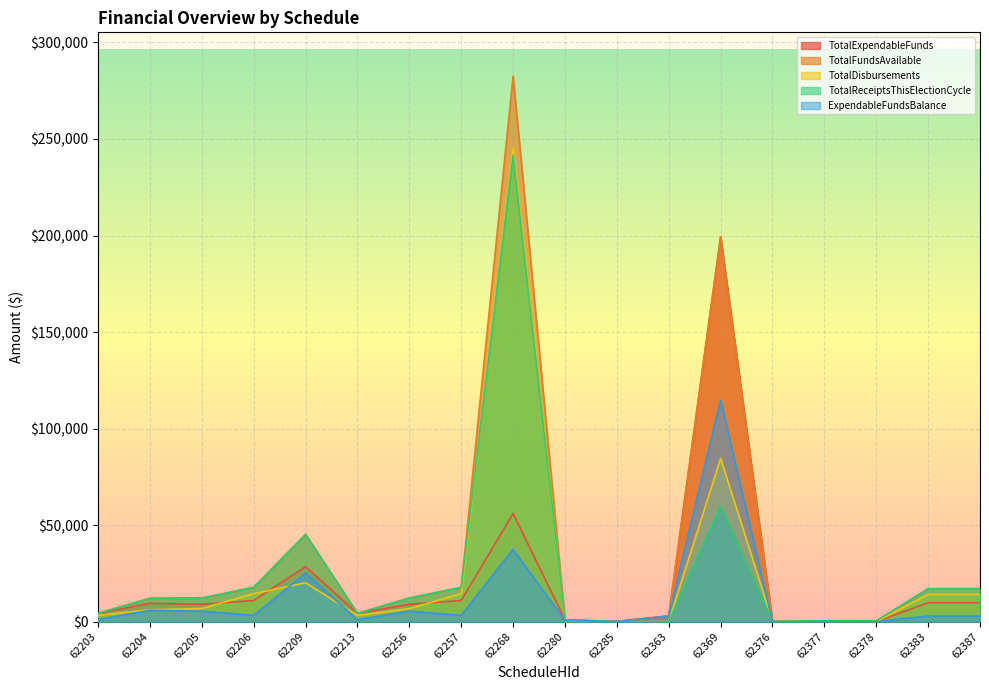

At which category does the chart reach its minimum across all series?

62378